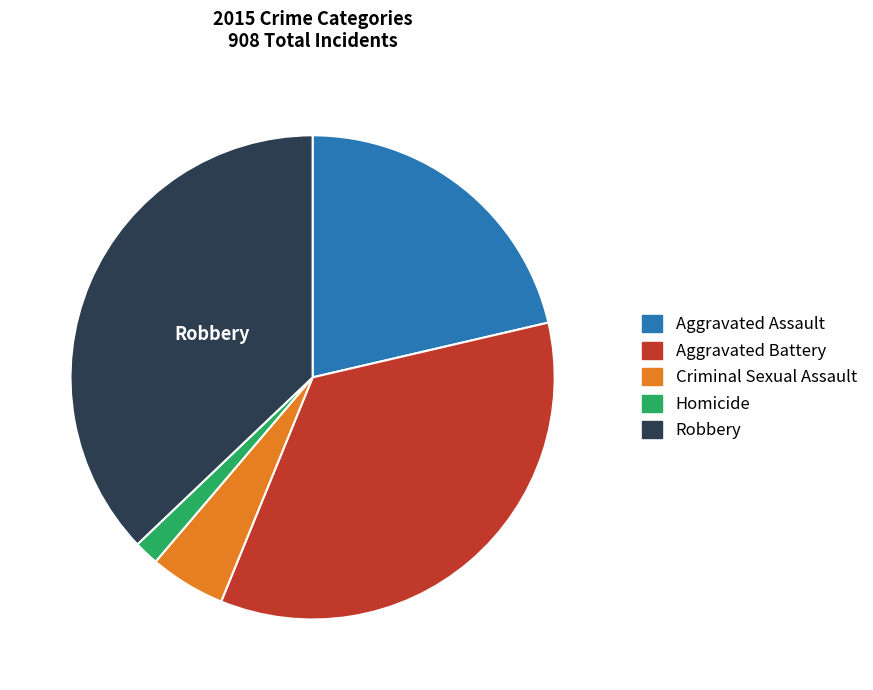

Between Robbery and Criminal Sexual Assault, which is larger?

Robbery